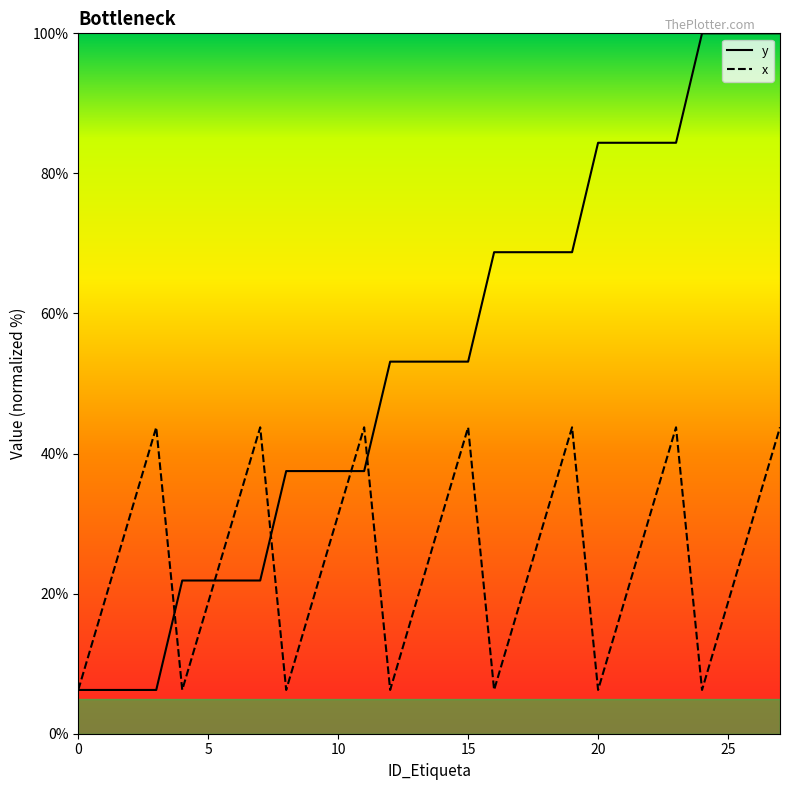

How many data points in x are above 31?

14